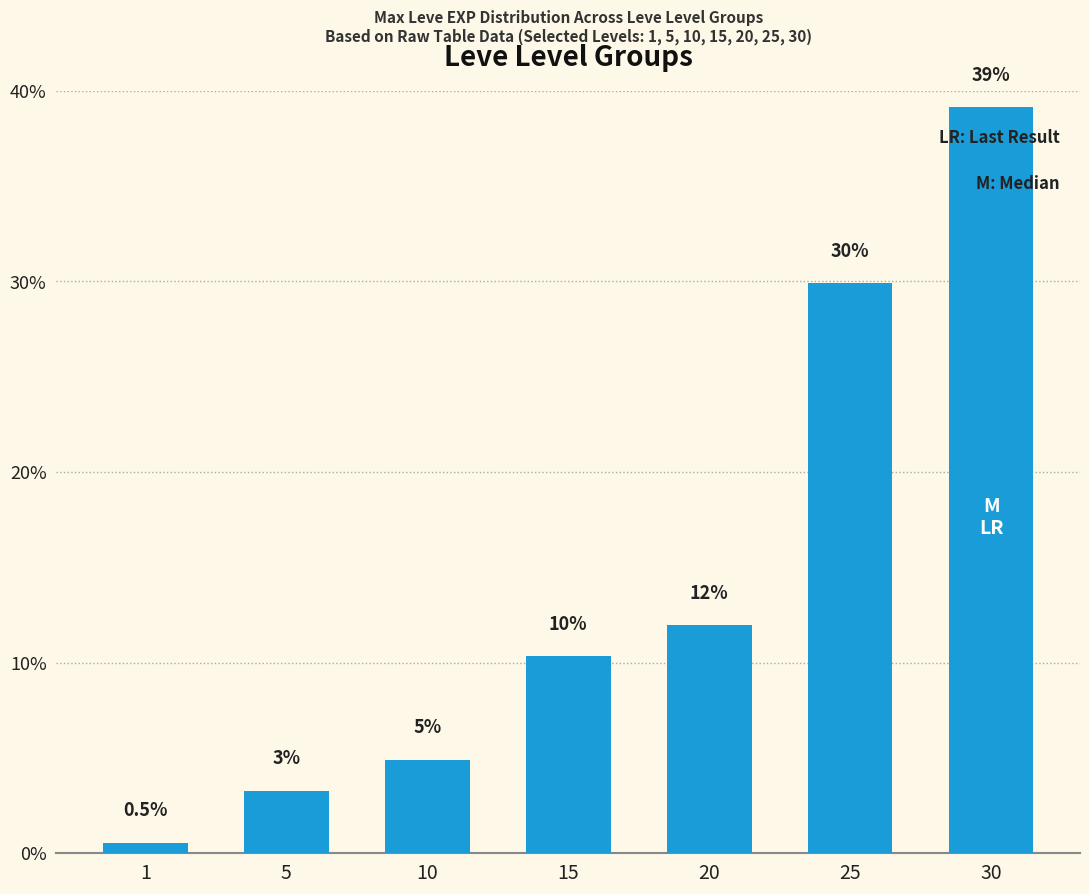

Are the bars horizontal?

No